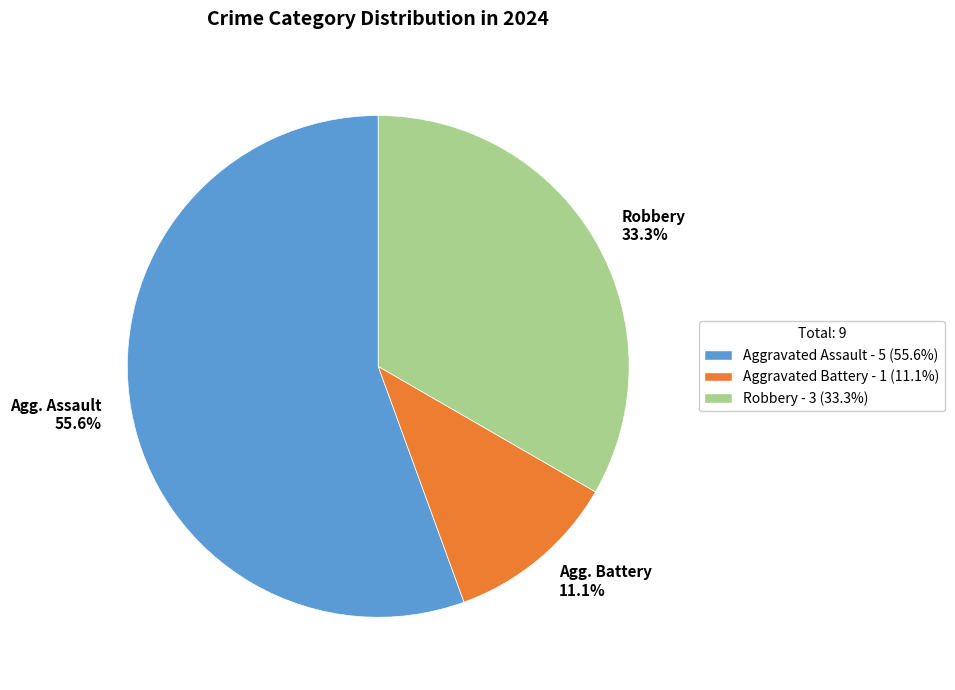

Count the number of slices in the pie.

3